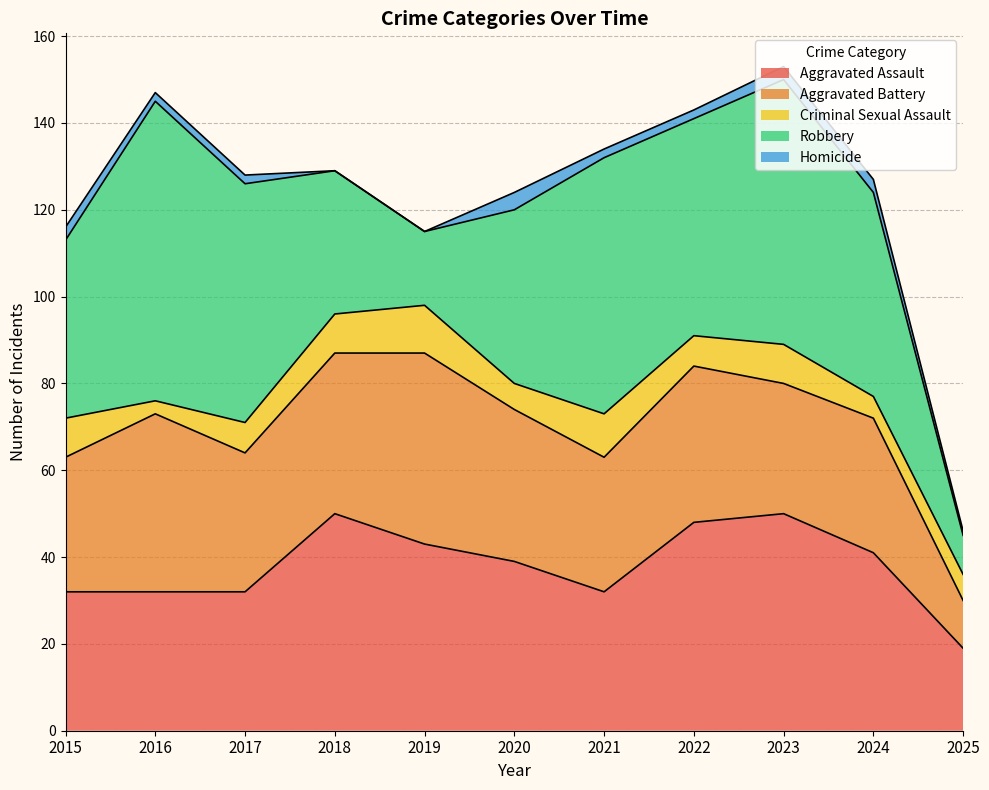

True or false: Homicide and Criminal Sexual Assault intersect in this chart.

False